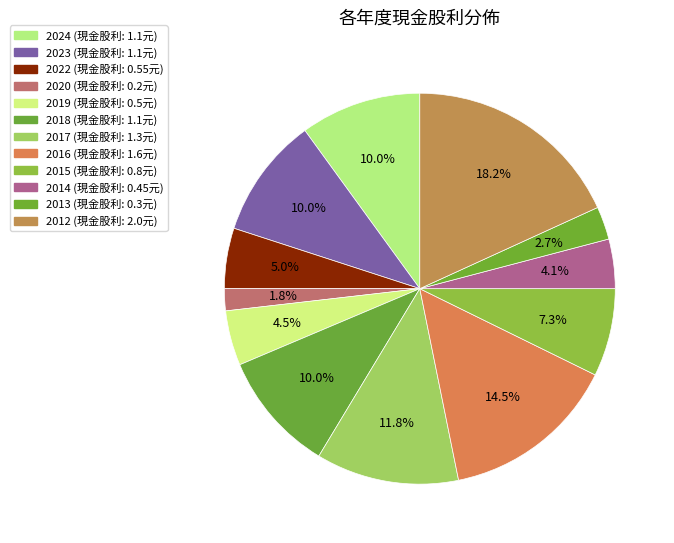

Which category has the biggest portion of the pie?

2012